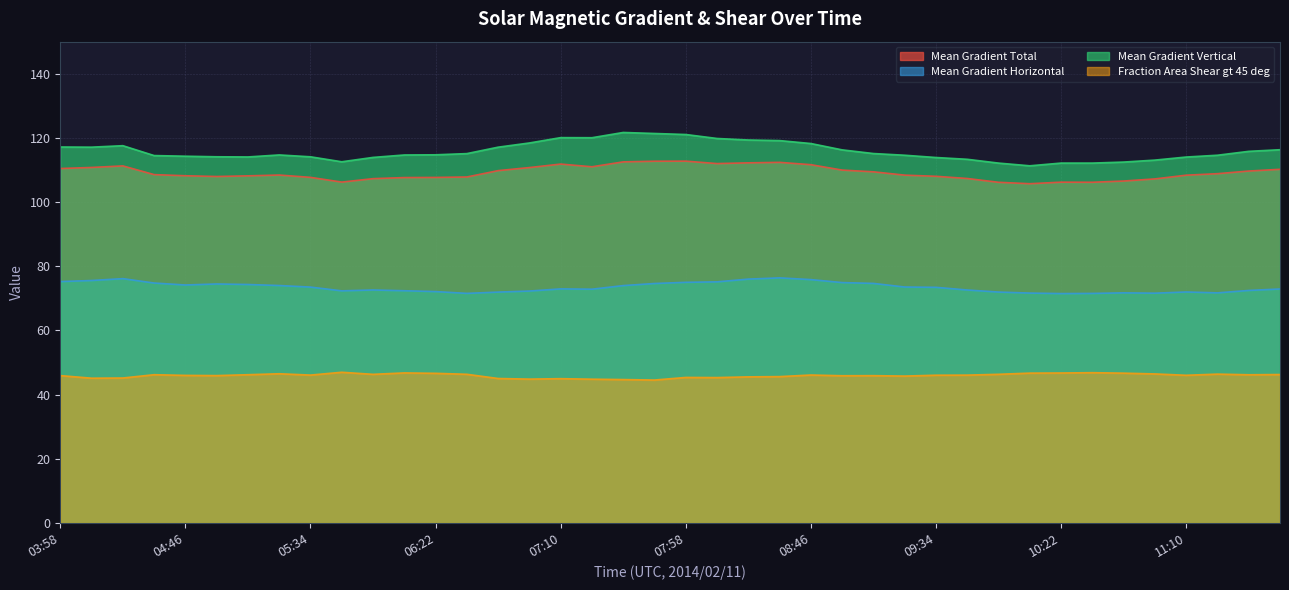

The Fraction Area Shear gt 45 deg series shows 44.7 at 07:34. True or false?

True